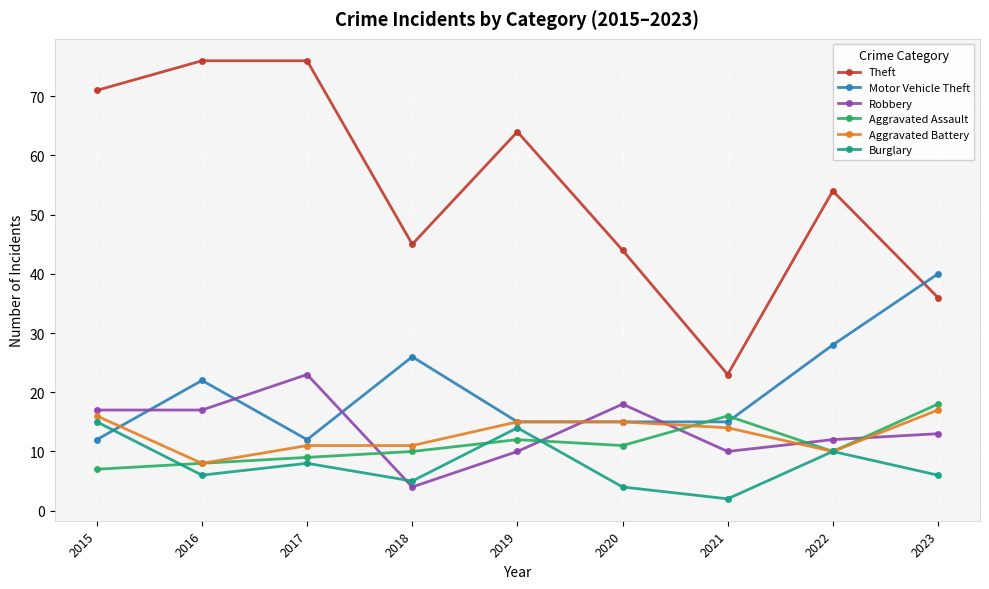

What is the value of the Robbery point at the 3rd from the left?

23